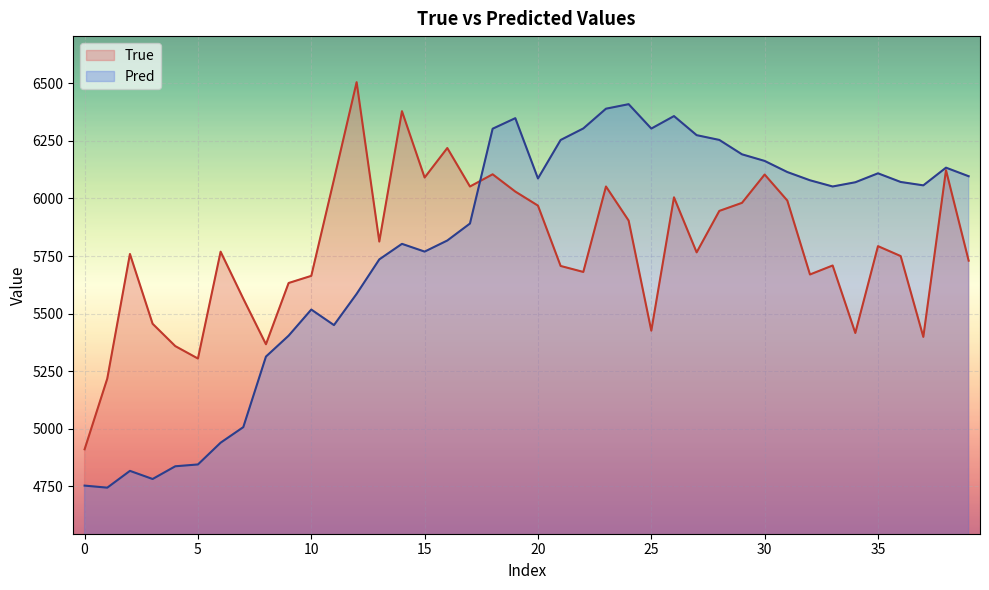

What is the average value of the Pred series?

5786.0